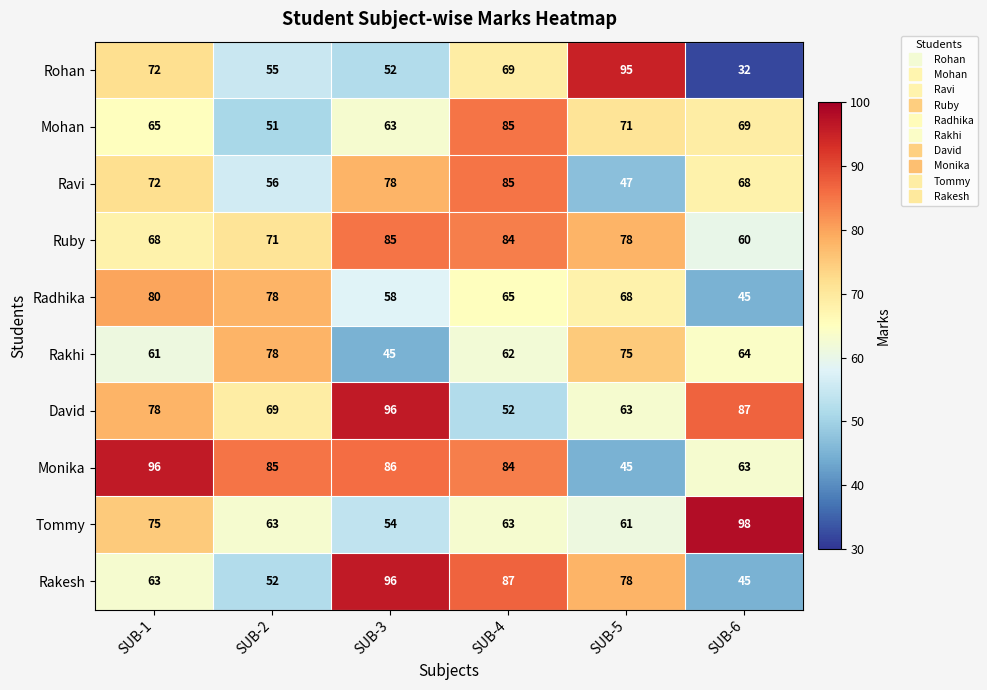

How many categories are shown in the chart?

6